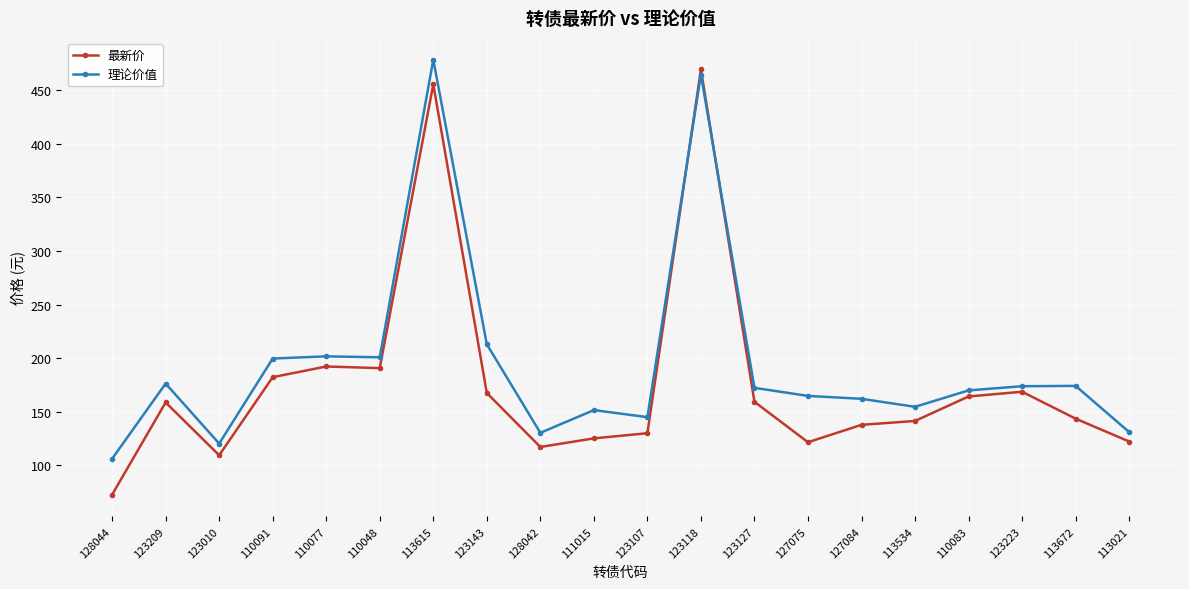

How many data points does each series have?

20